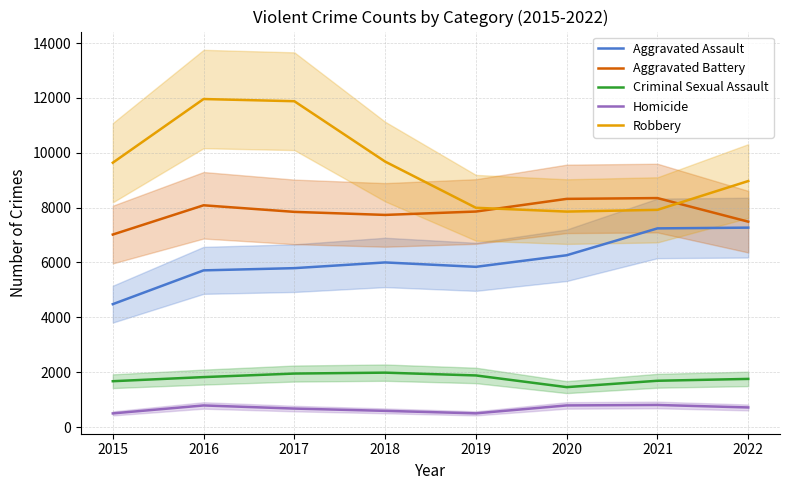

What is the value of the Aggravated Battery point at the 8th from the left?

7488